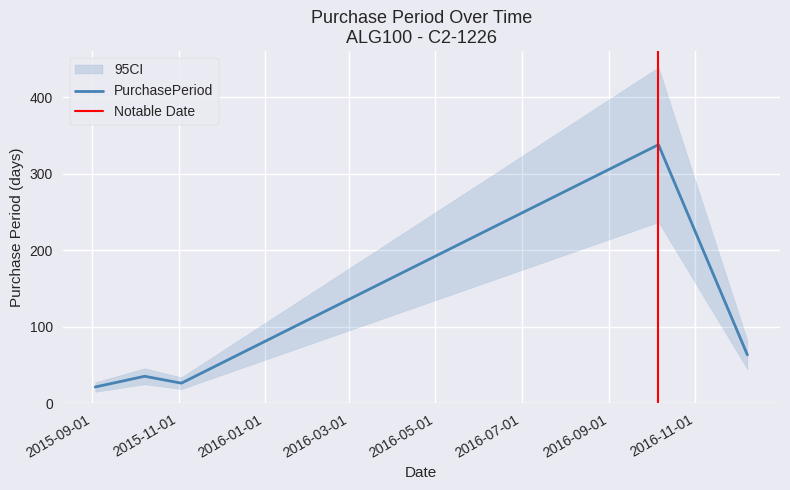

What is the difference between the maximum and minimum values?

317